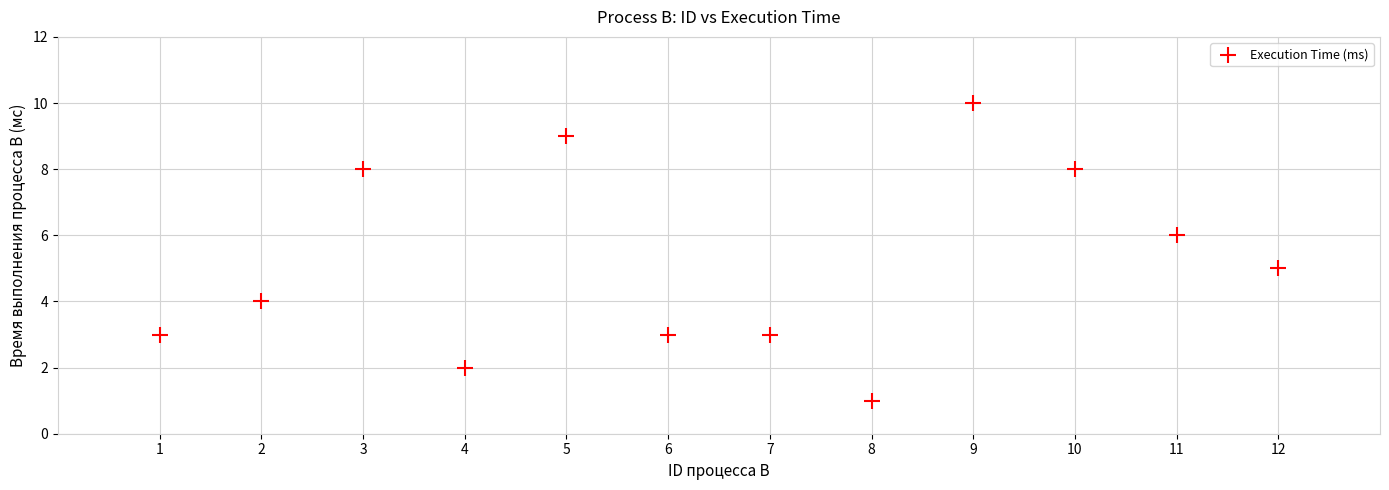

What is the average Y value?

5